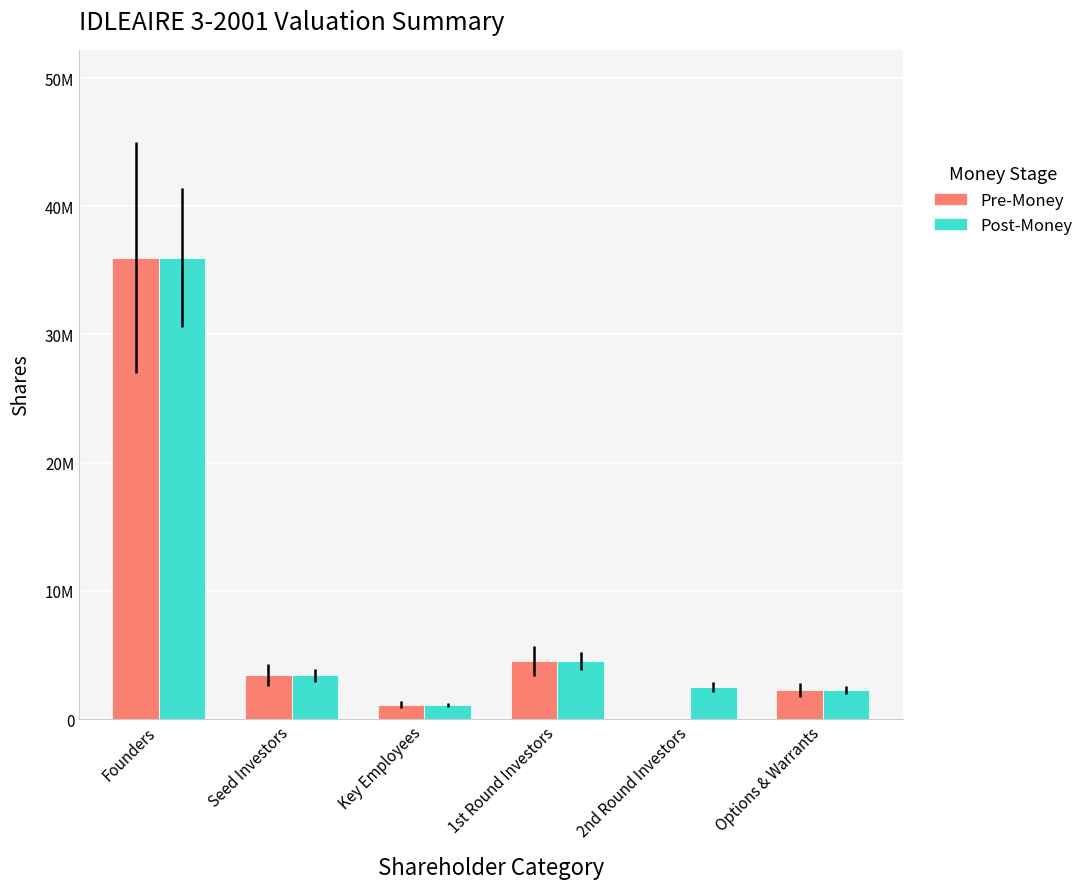

Which has a higher value, Seed Investors or Options & Warrants?

Seed Investors